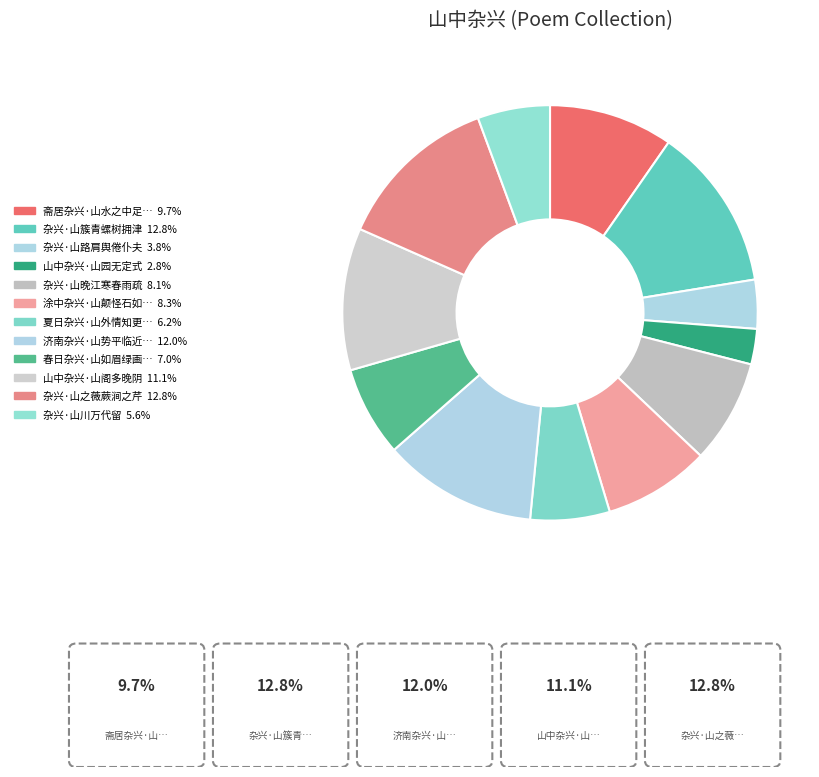

Count the number of slices in the pie.

12